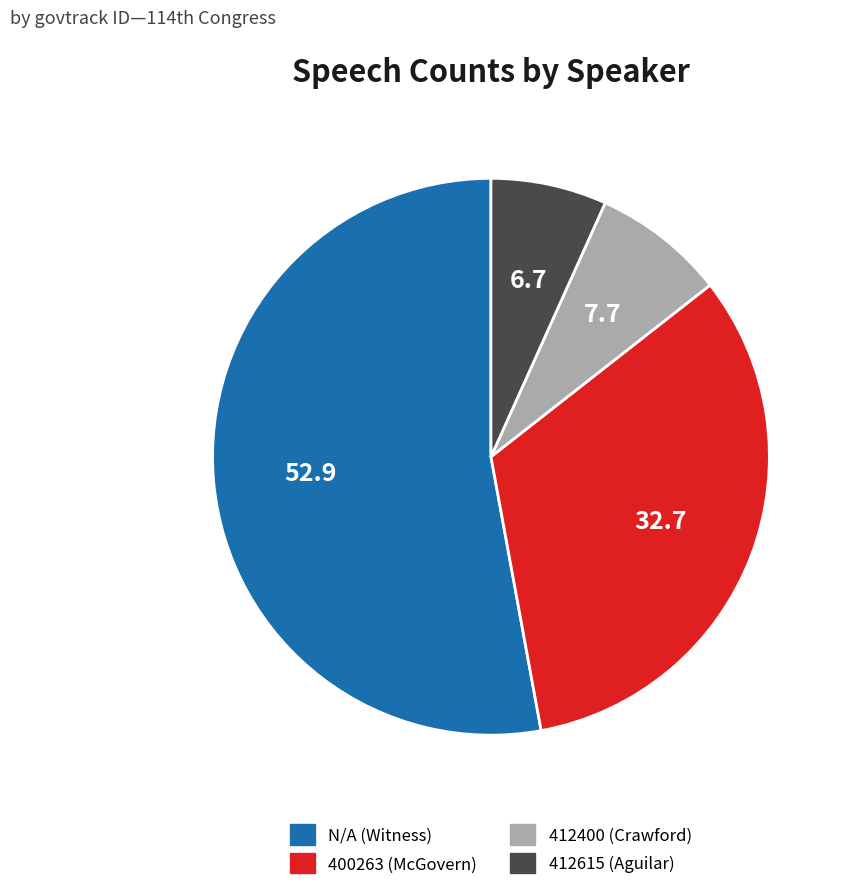

Is it true that 400263 is 24% of the pie?

False